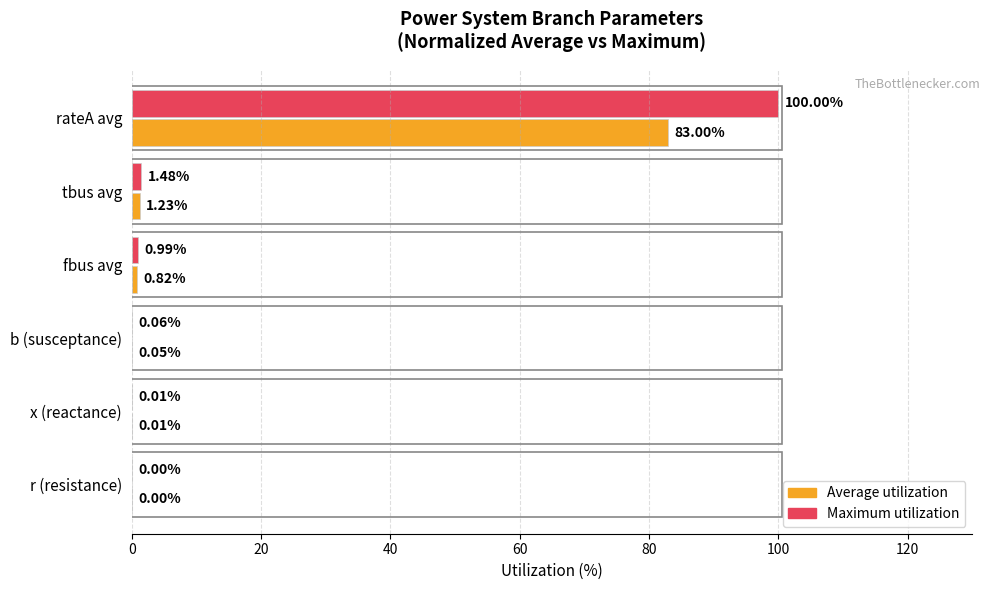

At which label is Maximum utilization closest to 50?

tbus avg